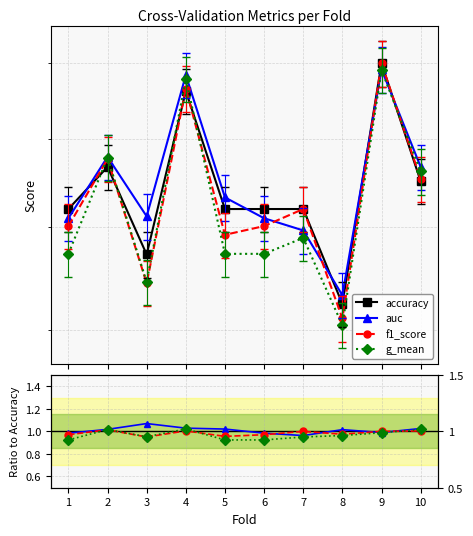

Is the value of auc at 1 greater than the value of g_mean at 3?

Yes